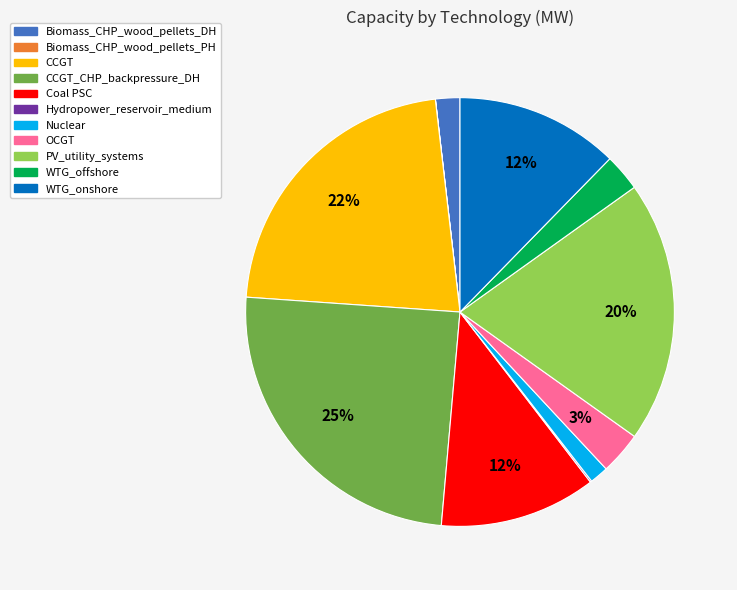

Which category has the biggest portion of the pie?

CCGT_CHP_backpressure_DH